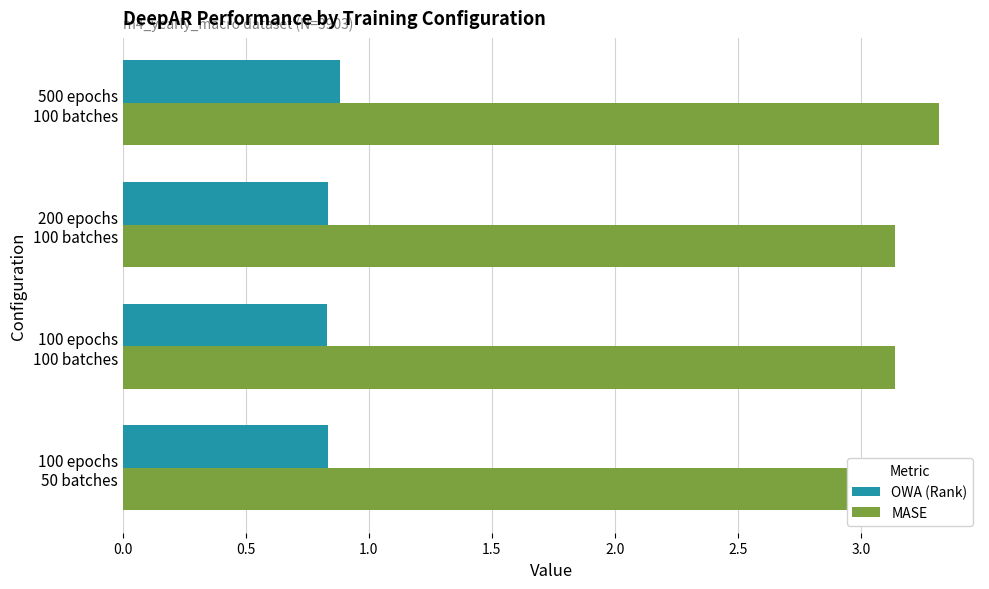

At which category is the sum across all series the highest?

500 epochs
100 batches